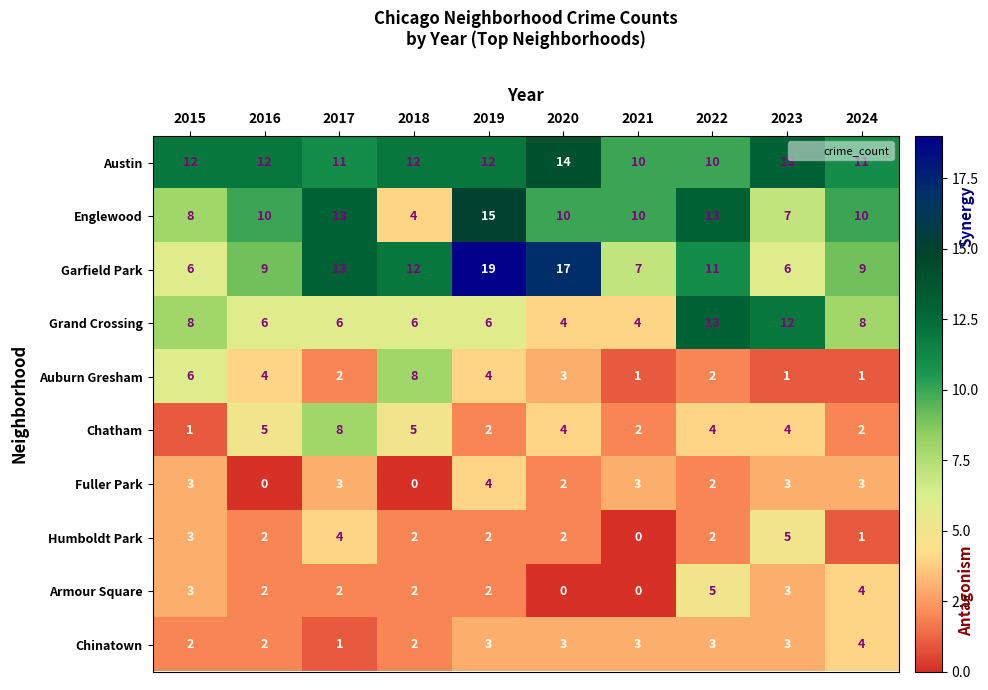

How many data points does each series have?

10